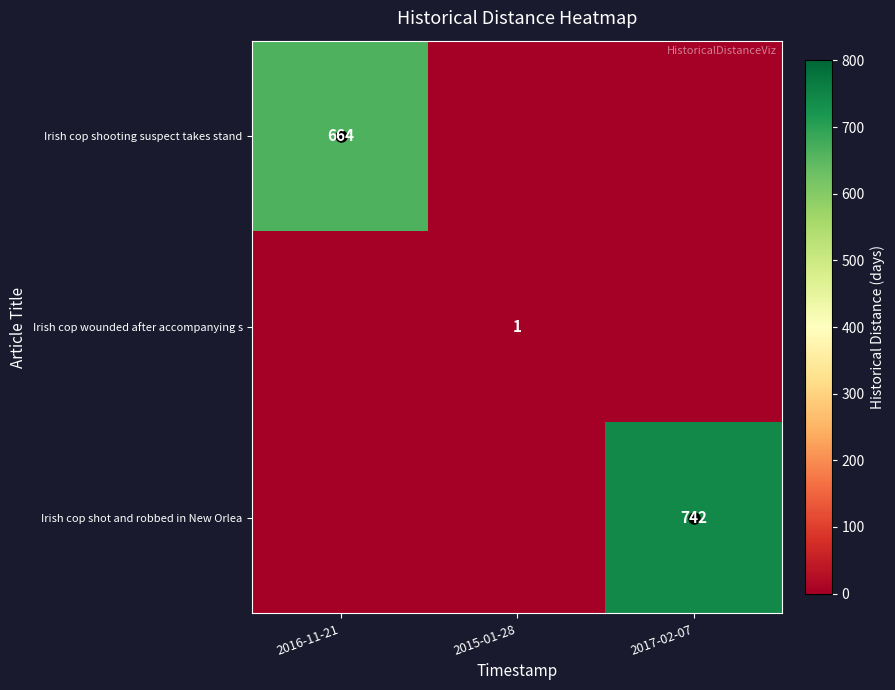

What is the sum of all Irish cop shooting suspect takes stand values?

664